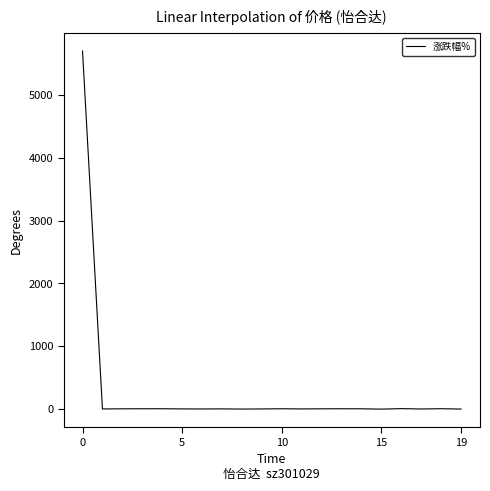

What is the greatest value displayed?

5702.0